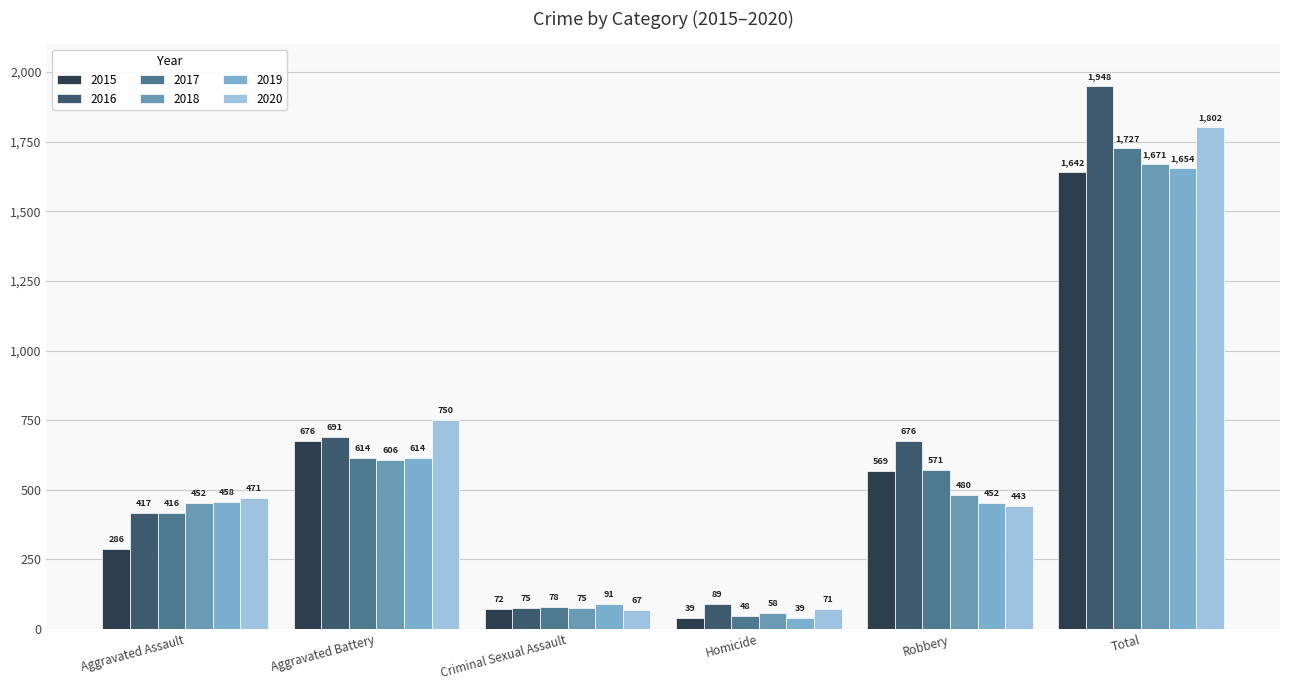

How many categories are shown in the chart?

6